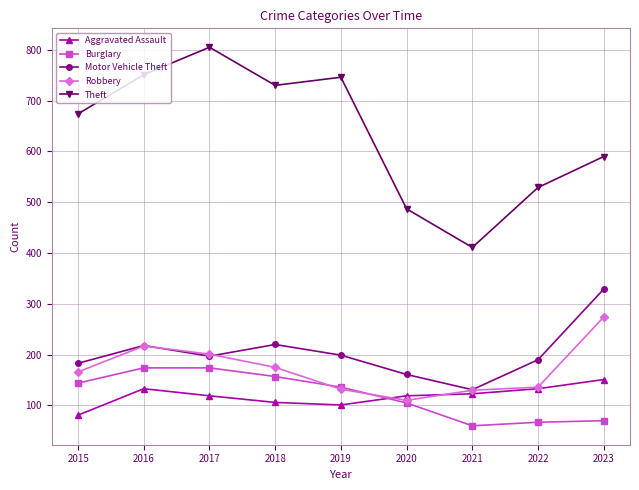

The value of Theft at 2020 is 487. True or false?

True